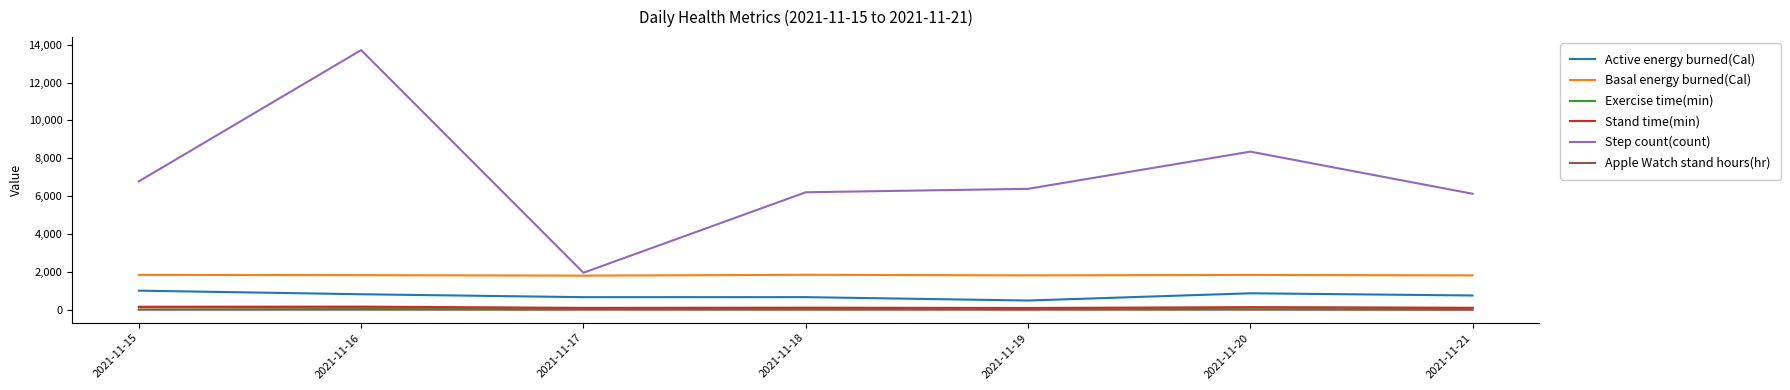

What is the minimum value for Active energy burned(Cal)?

499.0